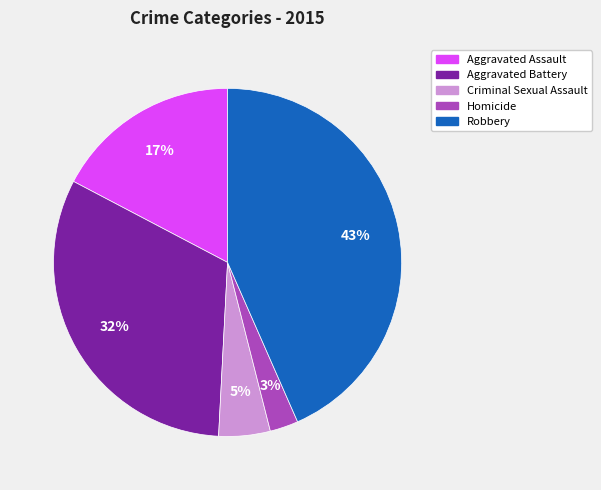

Combined, do Homicide and Criminal Sexual Assault account for over 50%?

No